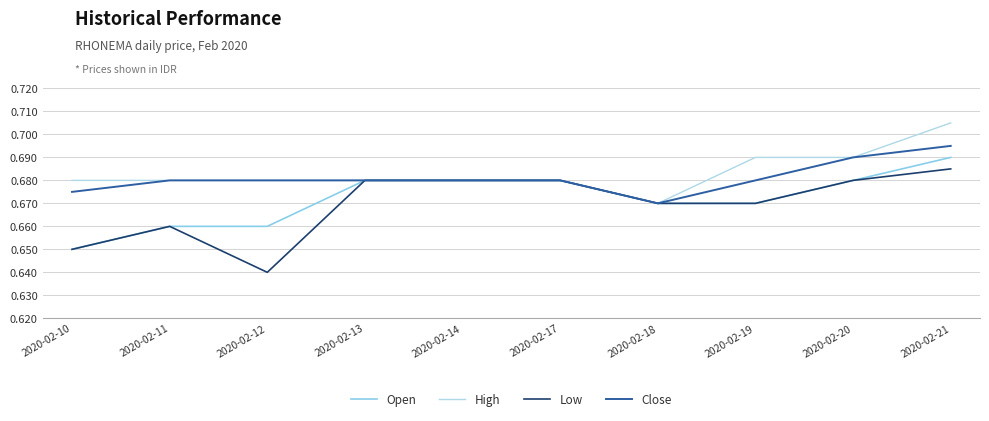

What is the minimum value for Open?

0.7